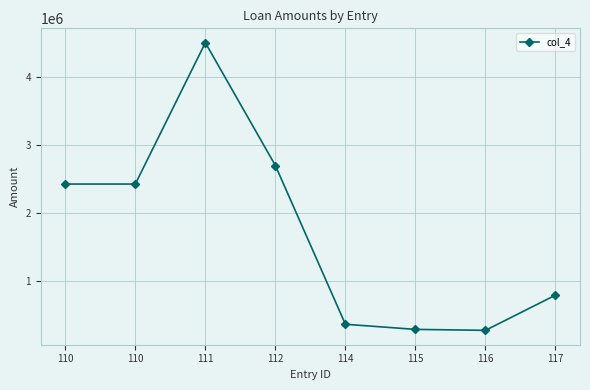

How many data points are less than 2428336?

4